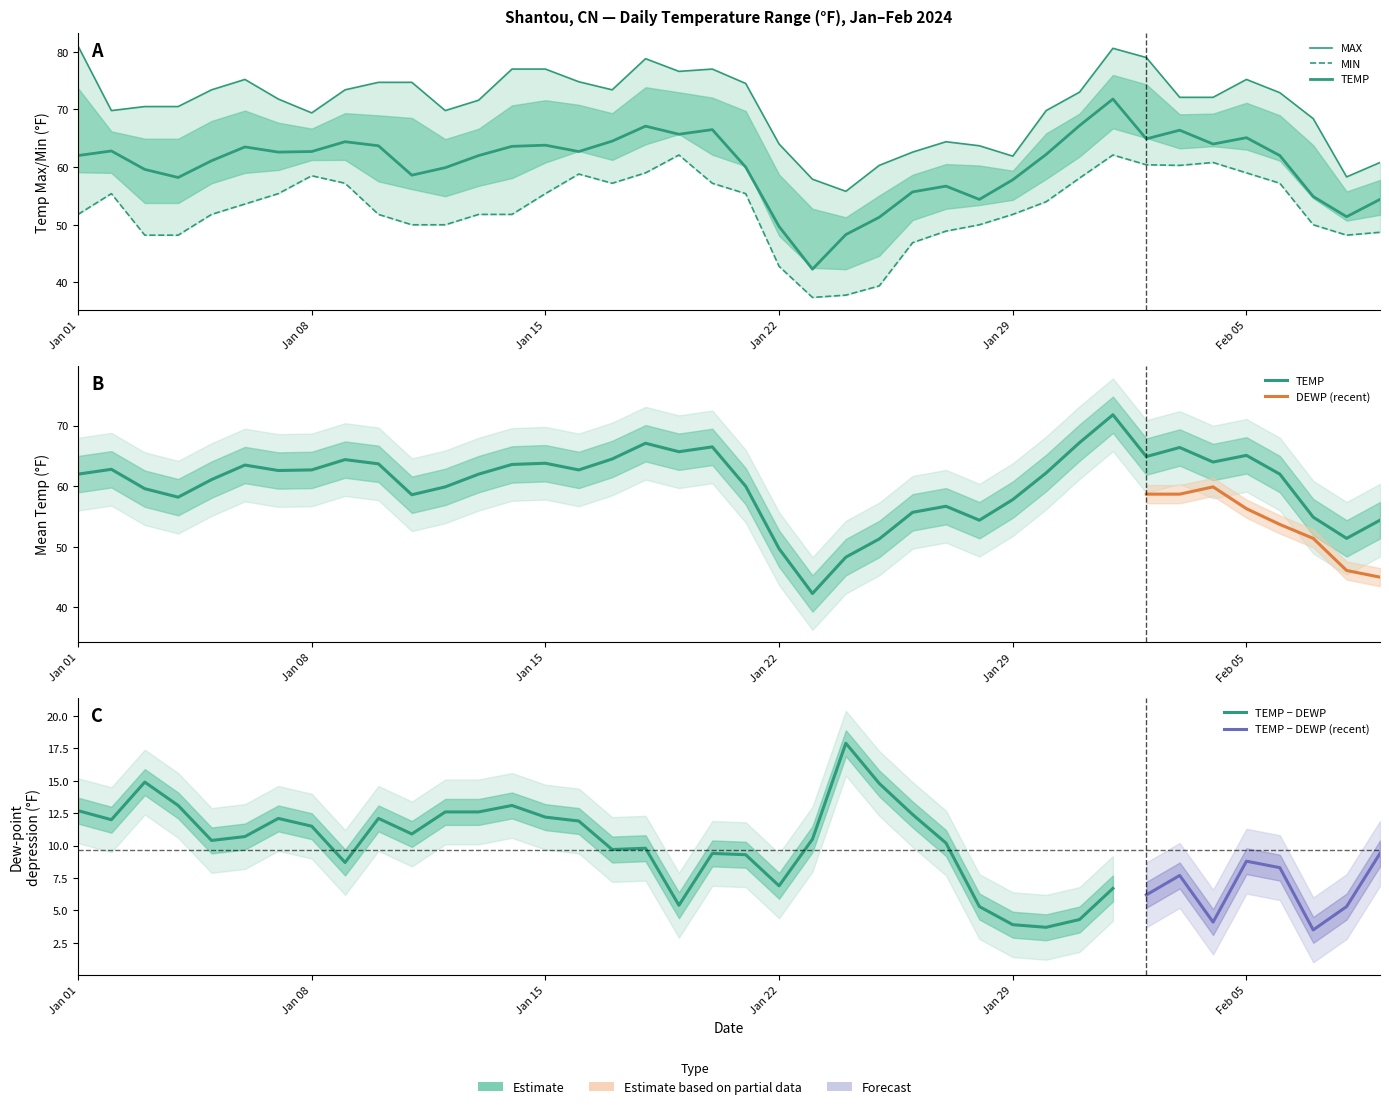

Is this an area chart (filled region under the line)?

No